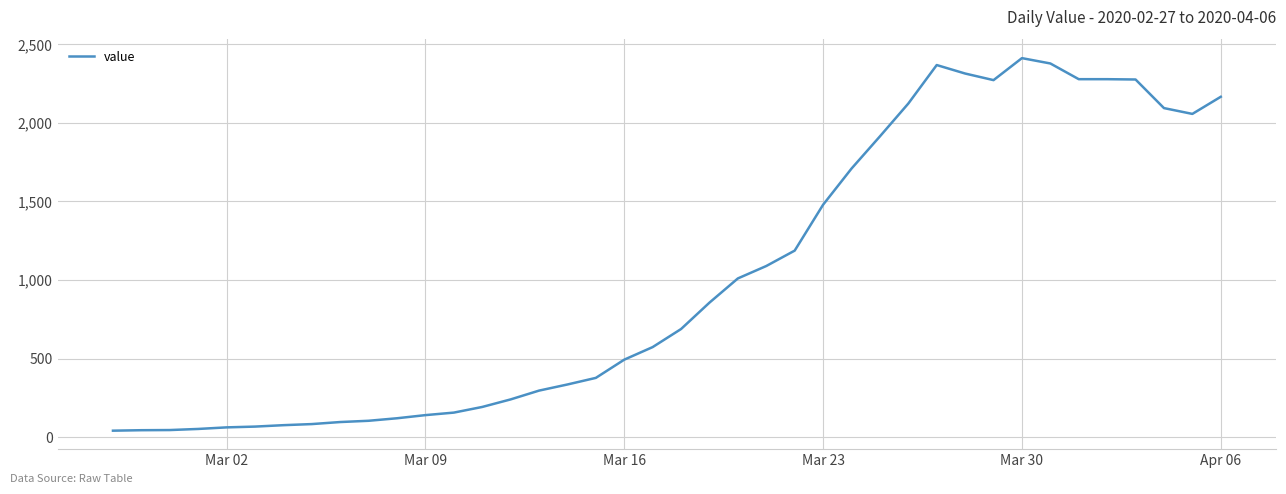

What is the smallest value displayed?

41